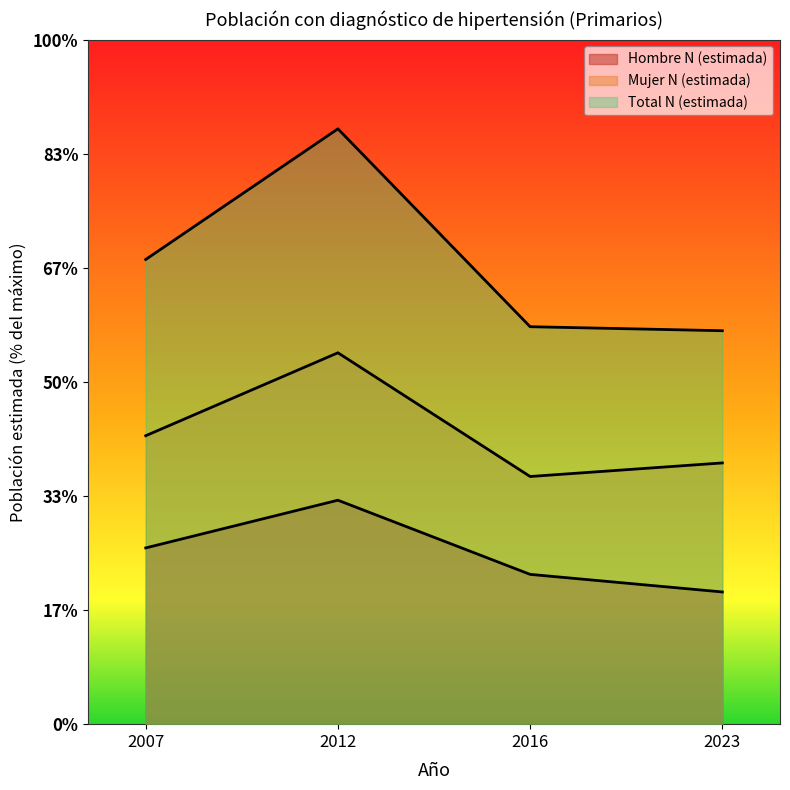

True or false: Total N (estimada) and Hombre N (estimada) intersect in this chart.

False